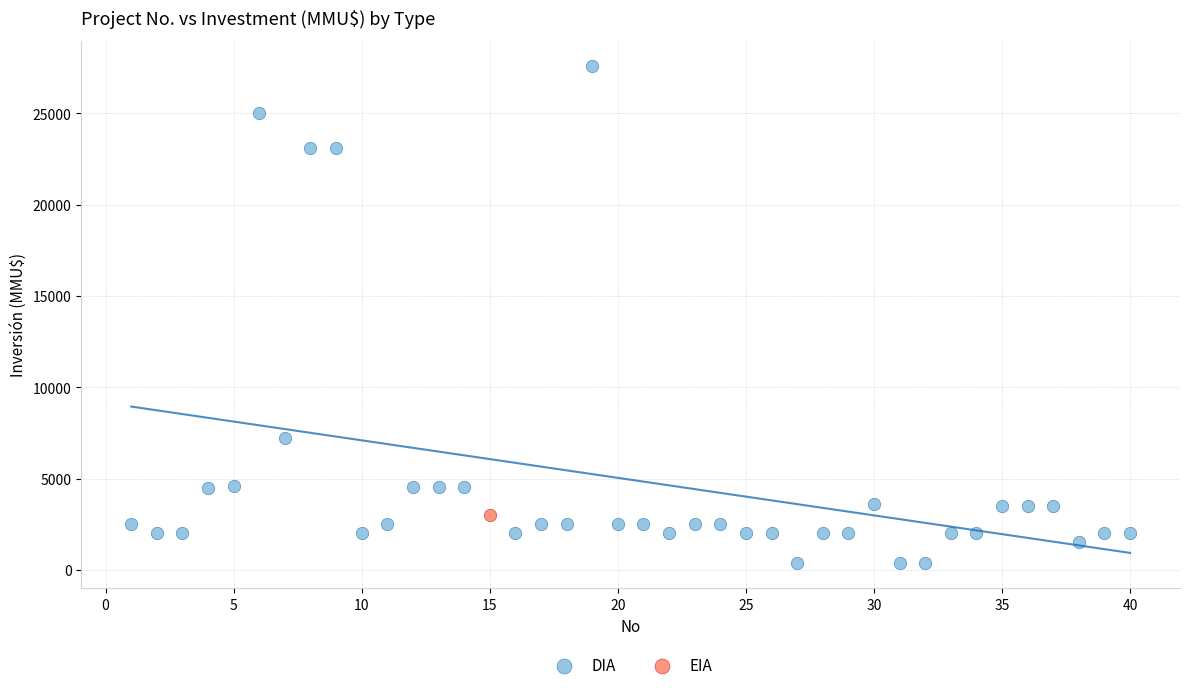

What are all the series names shown in the legend?

DIA, EIA